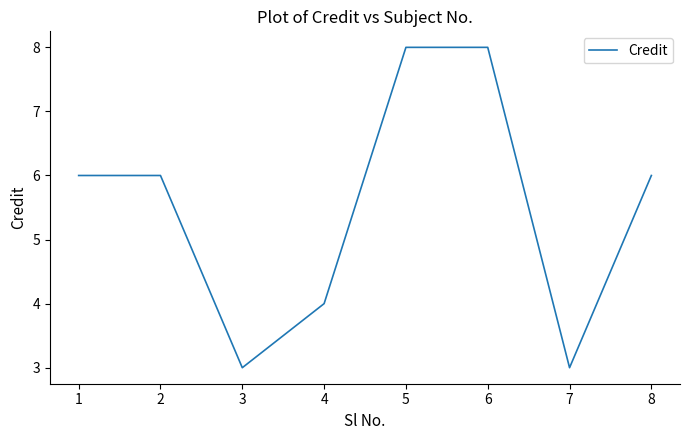

Count the values in the range 4 to 8.

6